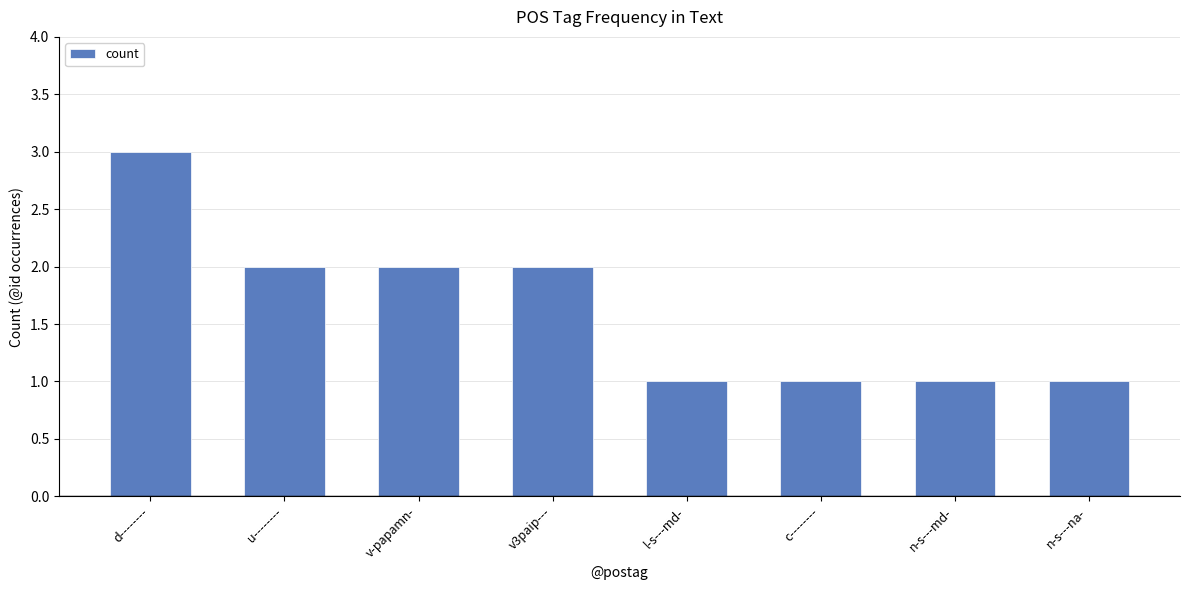

How many values are below 2?

4